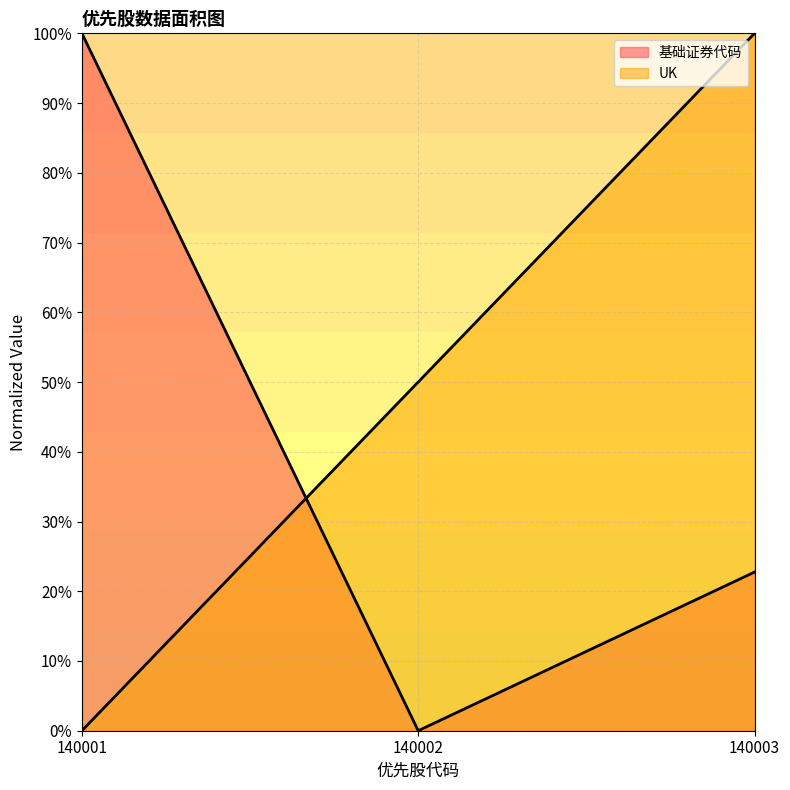

How many data points in 基础证券代码 are above 22?

2